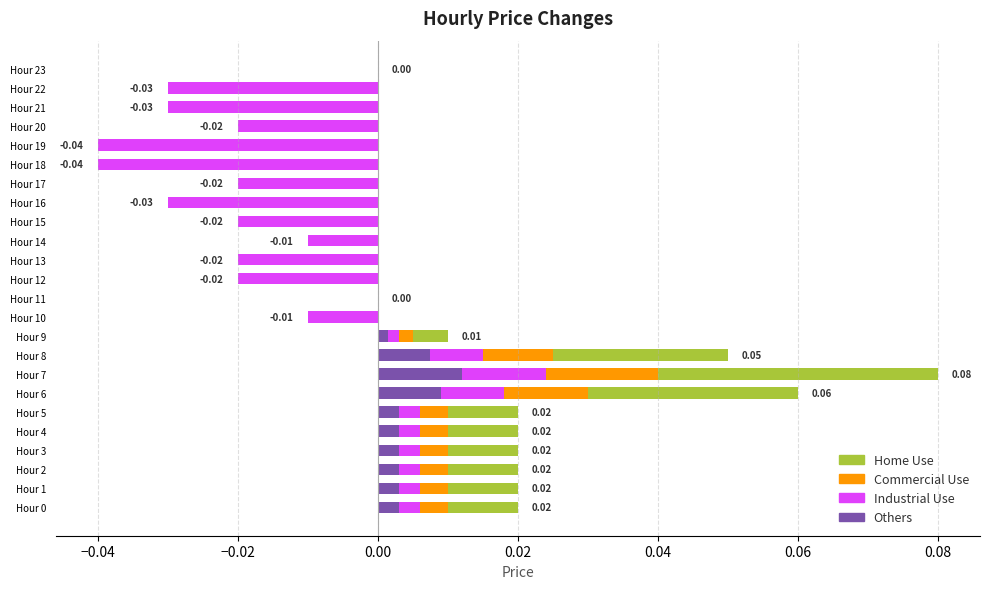

Where is Home Use nearest to the value 0?

Hour 10